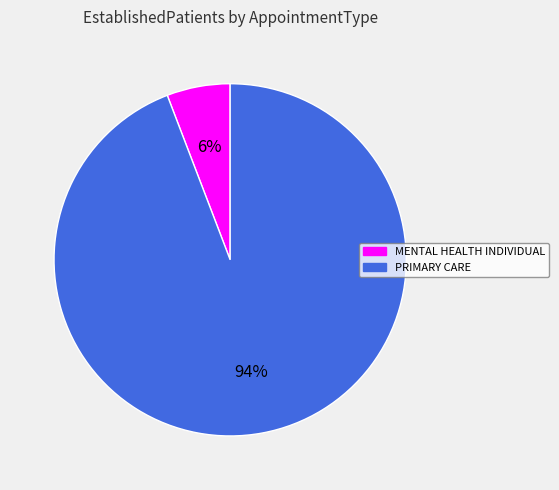

To the nearest percent, what percentage of the pie is PRIMARY CARE?

94%